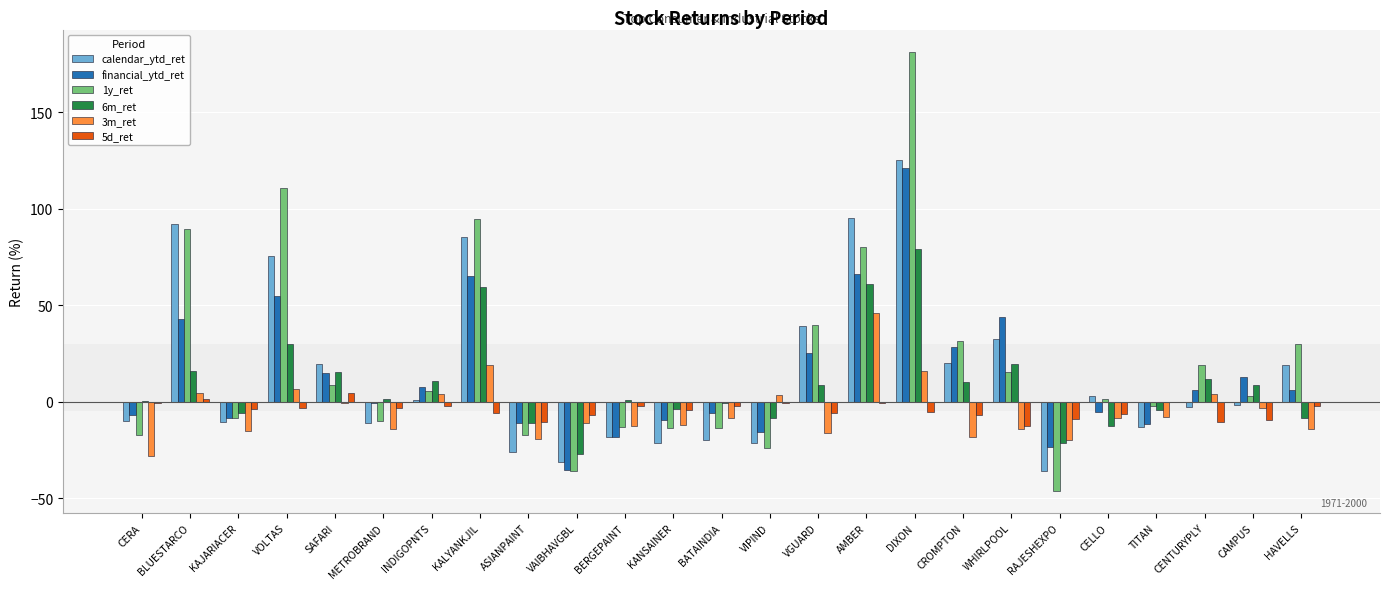

What is the maximum value shown in the chart?

181.4